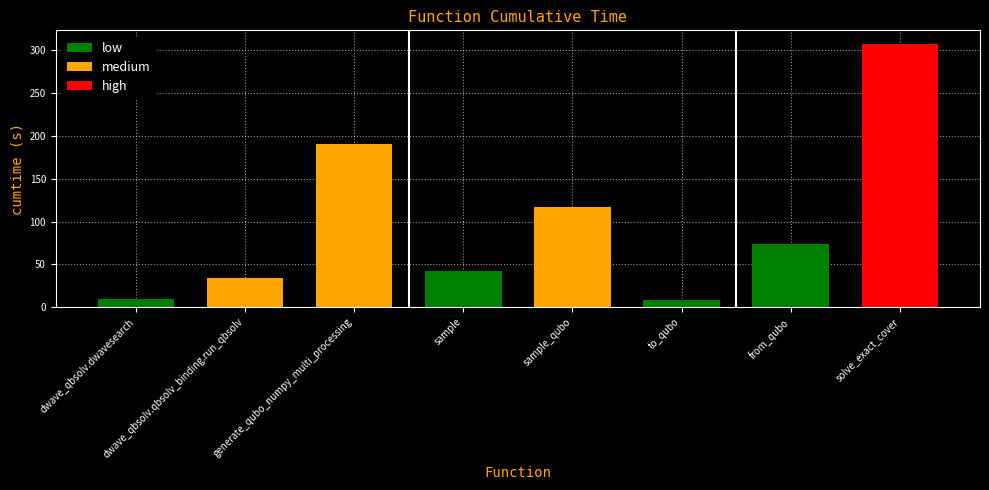

How many values are below 73?

4